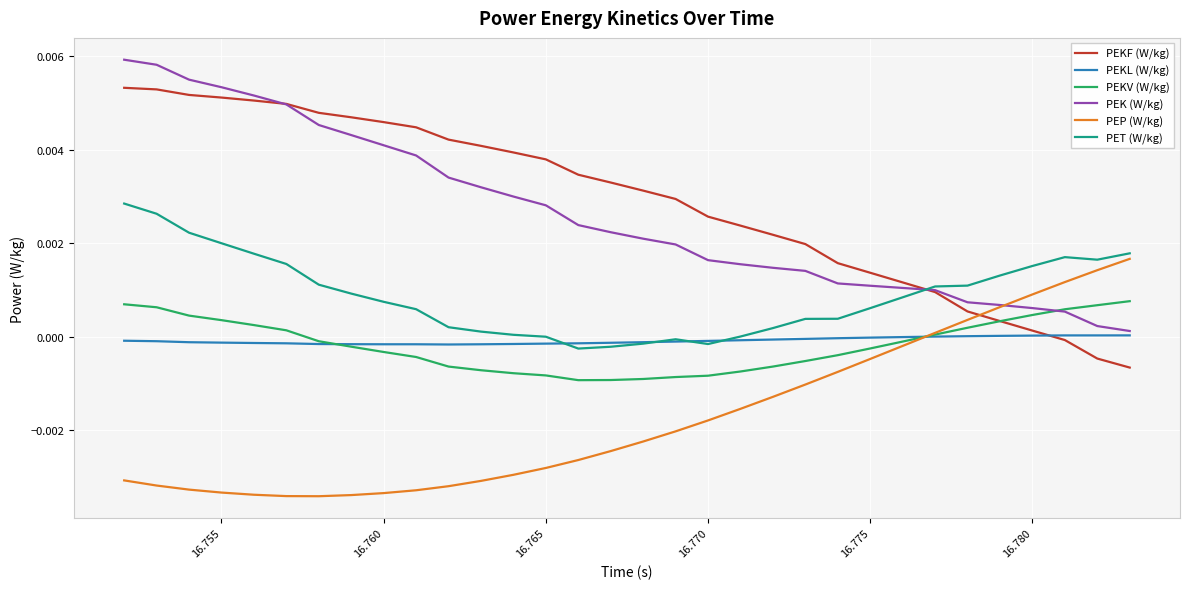

Rank the series by their maximum value, from highest to lowest.

PEK (W/kg), PEKF (W/kg), PET (W/kg), PEP (W/kg), PEKV (W/kg), PEKL (W/kg)